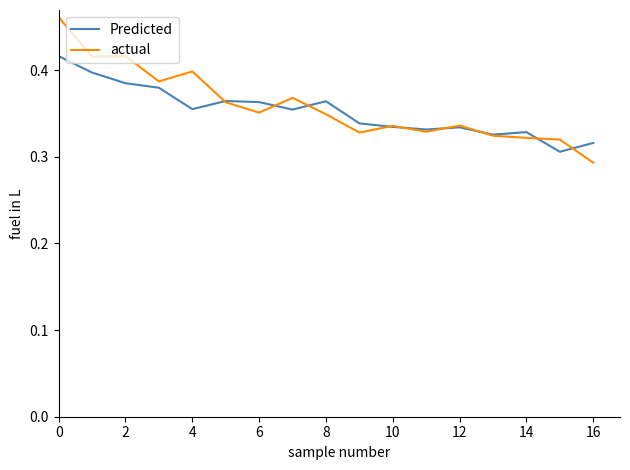

Rank the series by their maximum value, from highest to lowest.

actual, Predicted